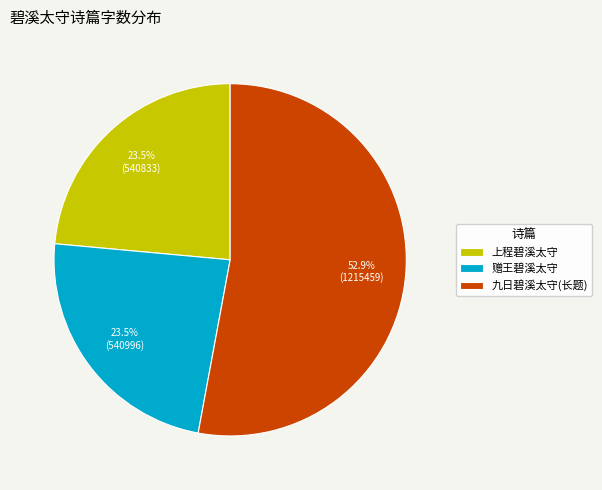

Which category has the biggest portion of the pie?

九日碧溪太守(长题)